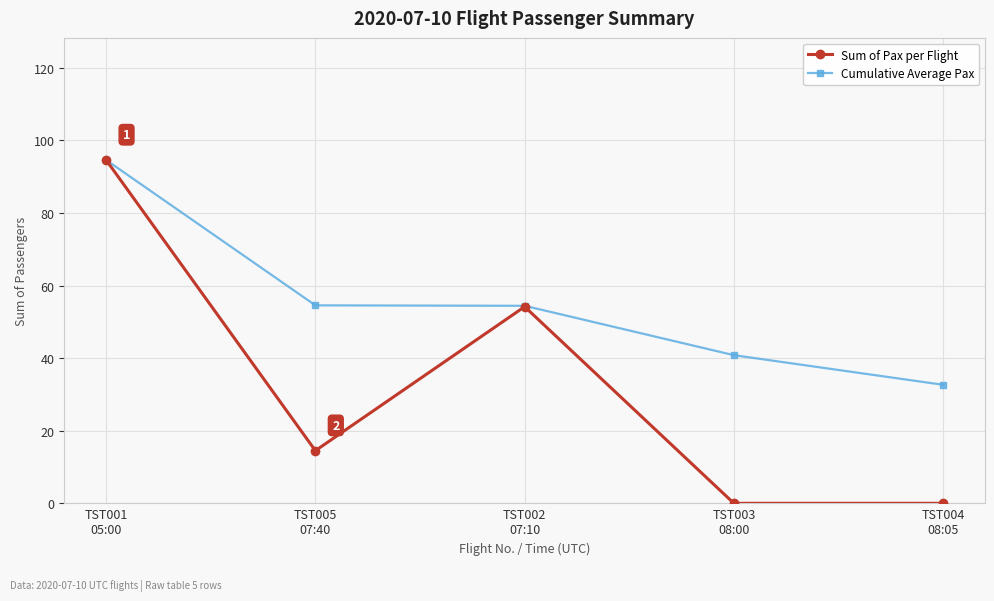

Which series has the largest range (max minus min)?

Sum of Pax per Flight